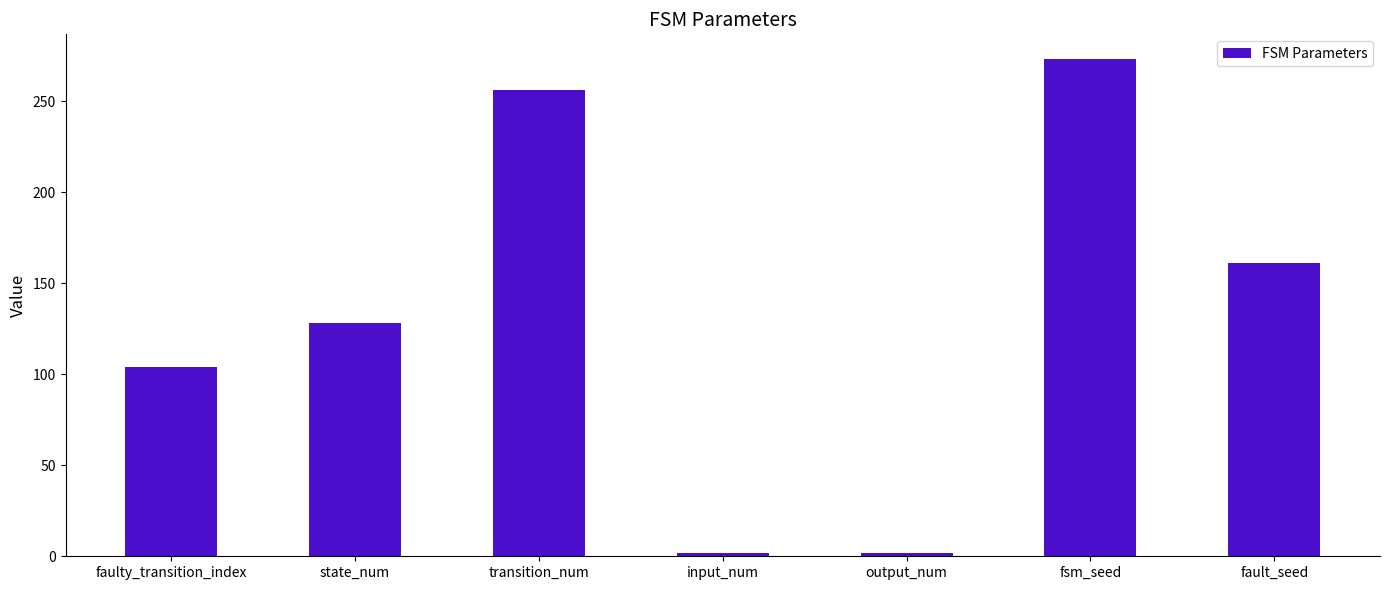

What is the sum of all values?

926